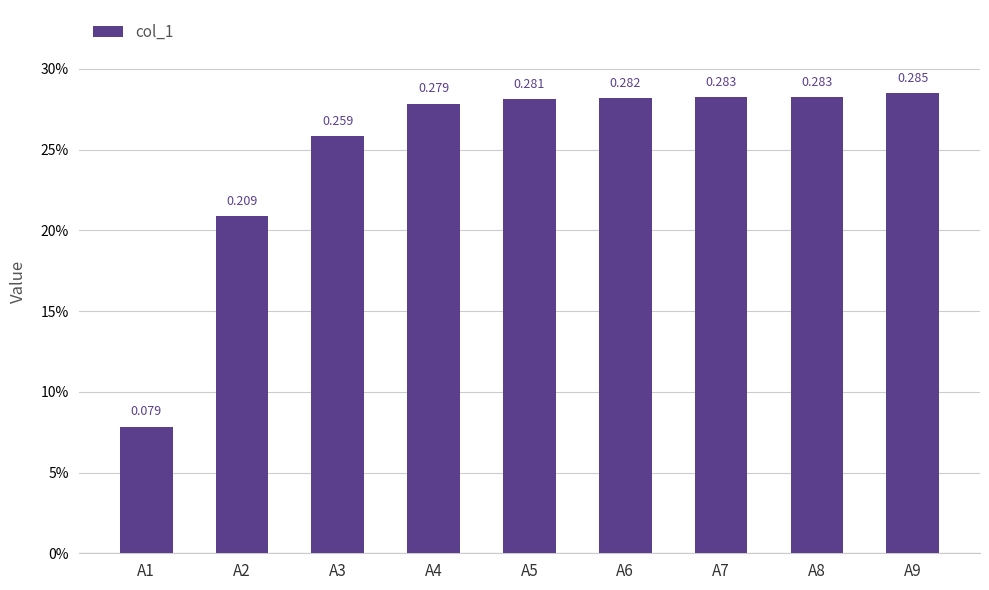

Rank the categories by value from lowest to highest.

A1, A2, A3, A4, A5, A6, A8, A7, A9